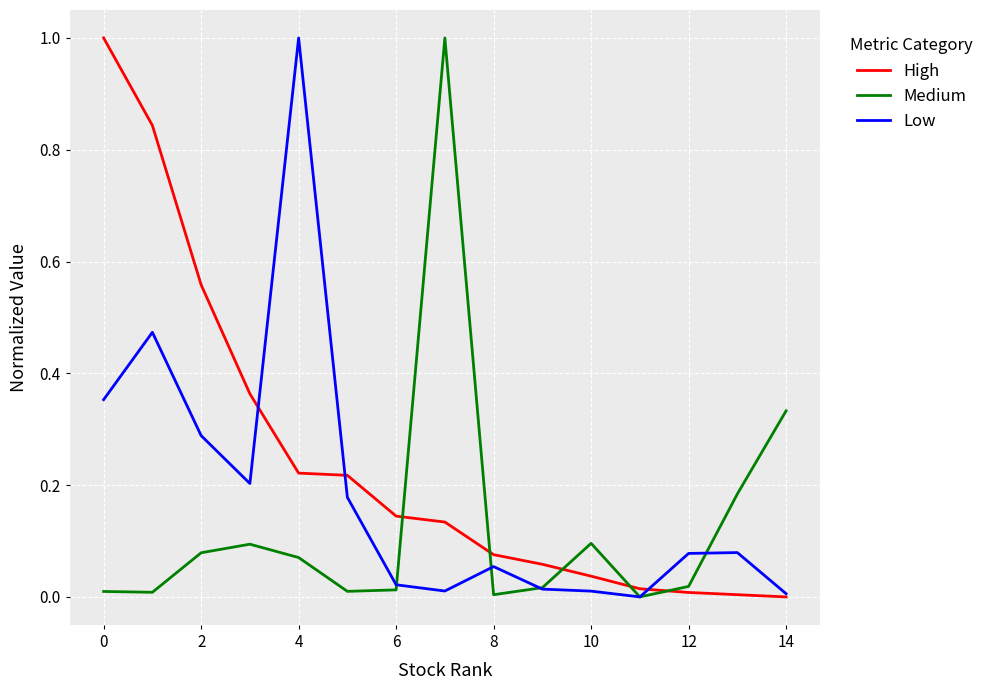

What is the difference between the maximum and second lowest values in the Medium series?

1.0